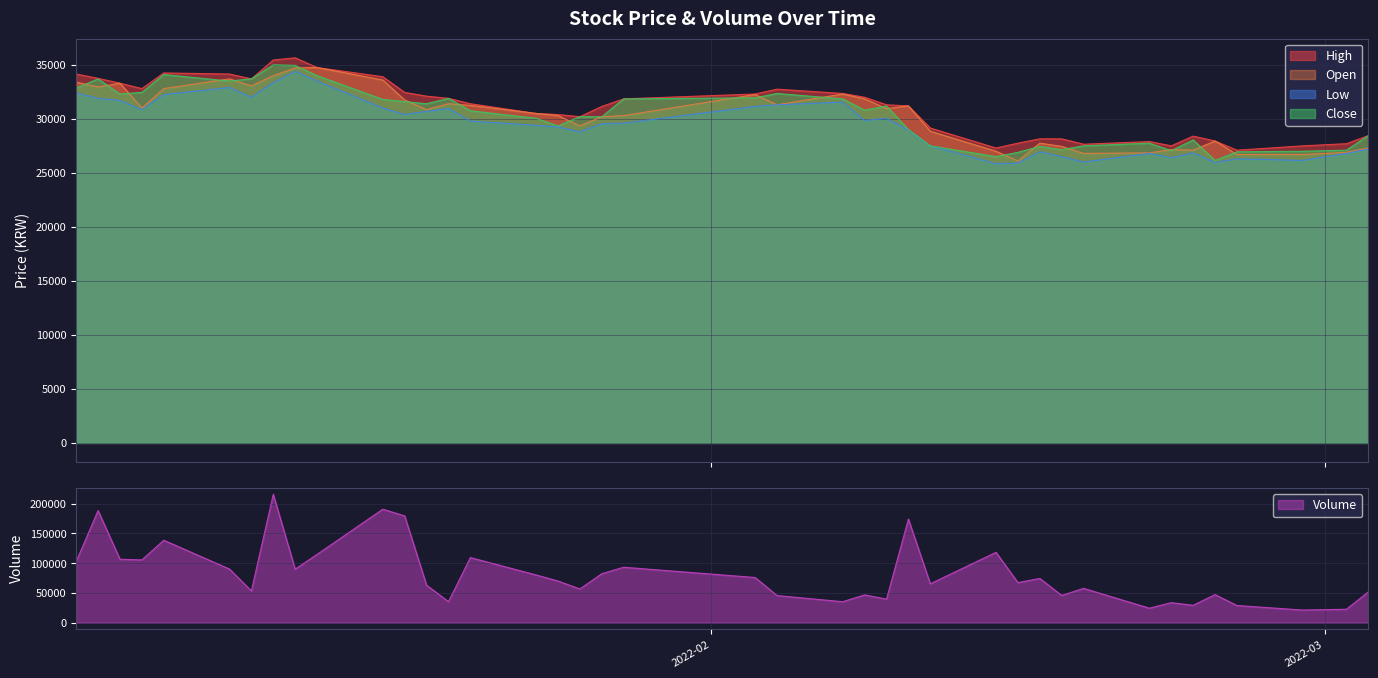

Read the Low value at 2022-01-25, to the nearest 10.

29250